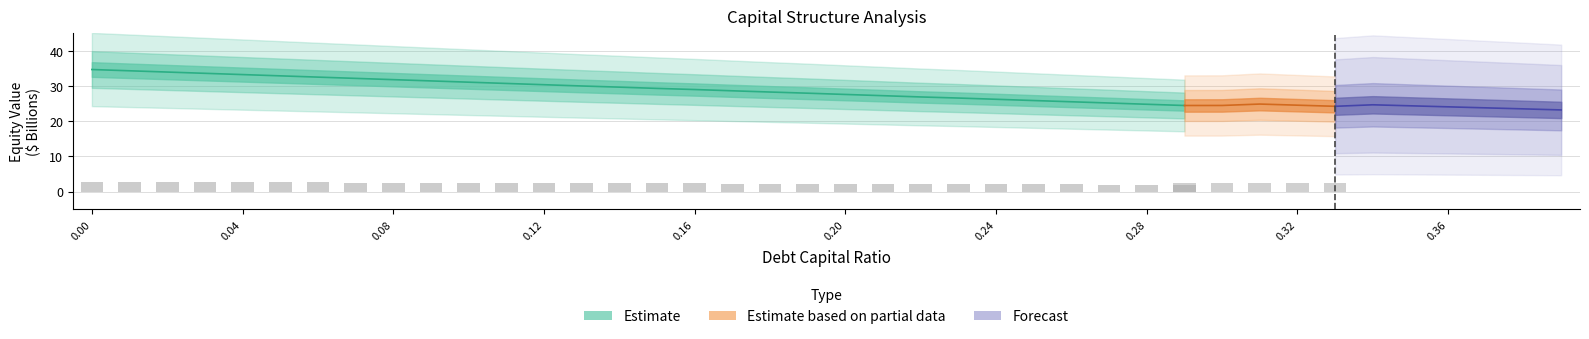

How many groups of bars are there?

40